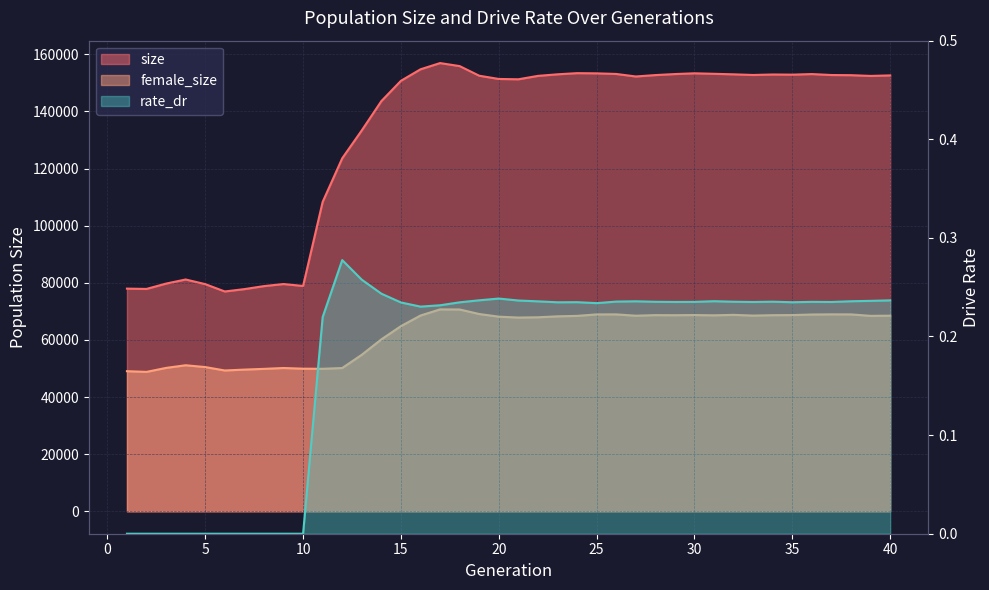

Is the value of size at 26 greater than the value of rate_dr at 22?

Yes